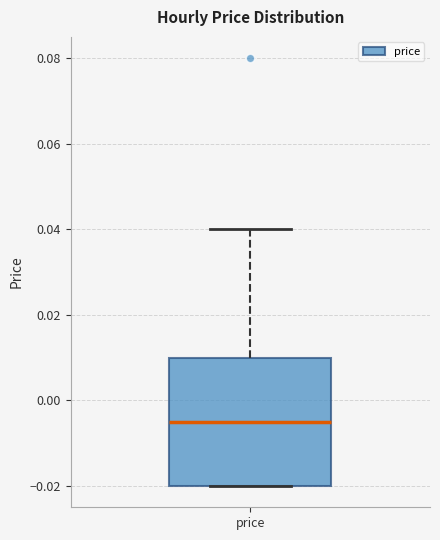

Read this box plot against the y-axis: the position of the median line, the range covered by the box, and the ends of both whiskers. The values are not printed on the chart, so give them approximately, as read against the axis.

median -0.004, box -0.020 to 0.010, whiskers -0.020 to 0.040